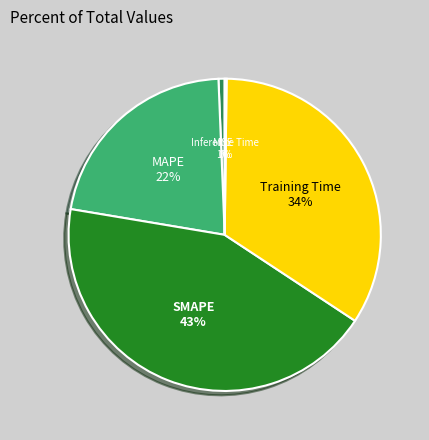

To the nearest percent, what is the difference between the largest and smallest slice percentages?

43%